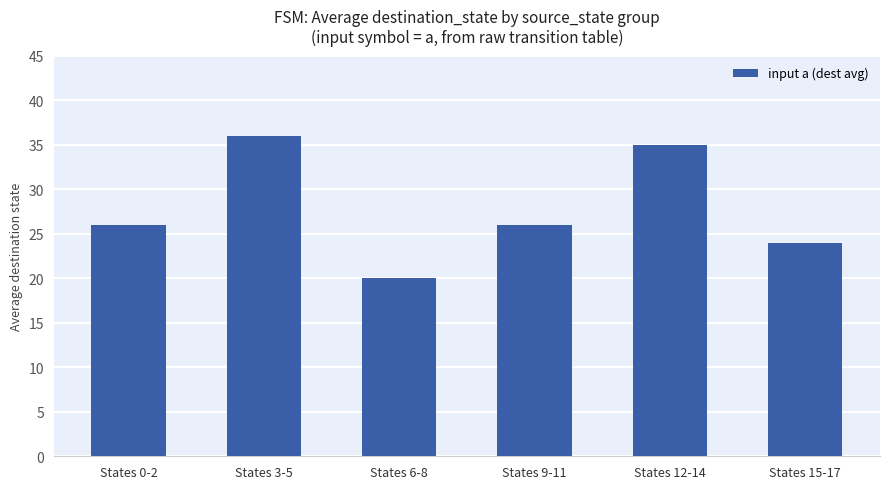

What is the difference between the values at States 3-5 and States 9-11?

10